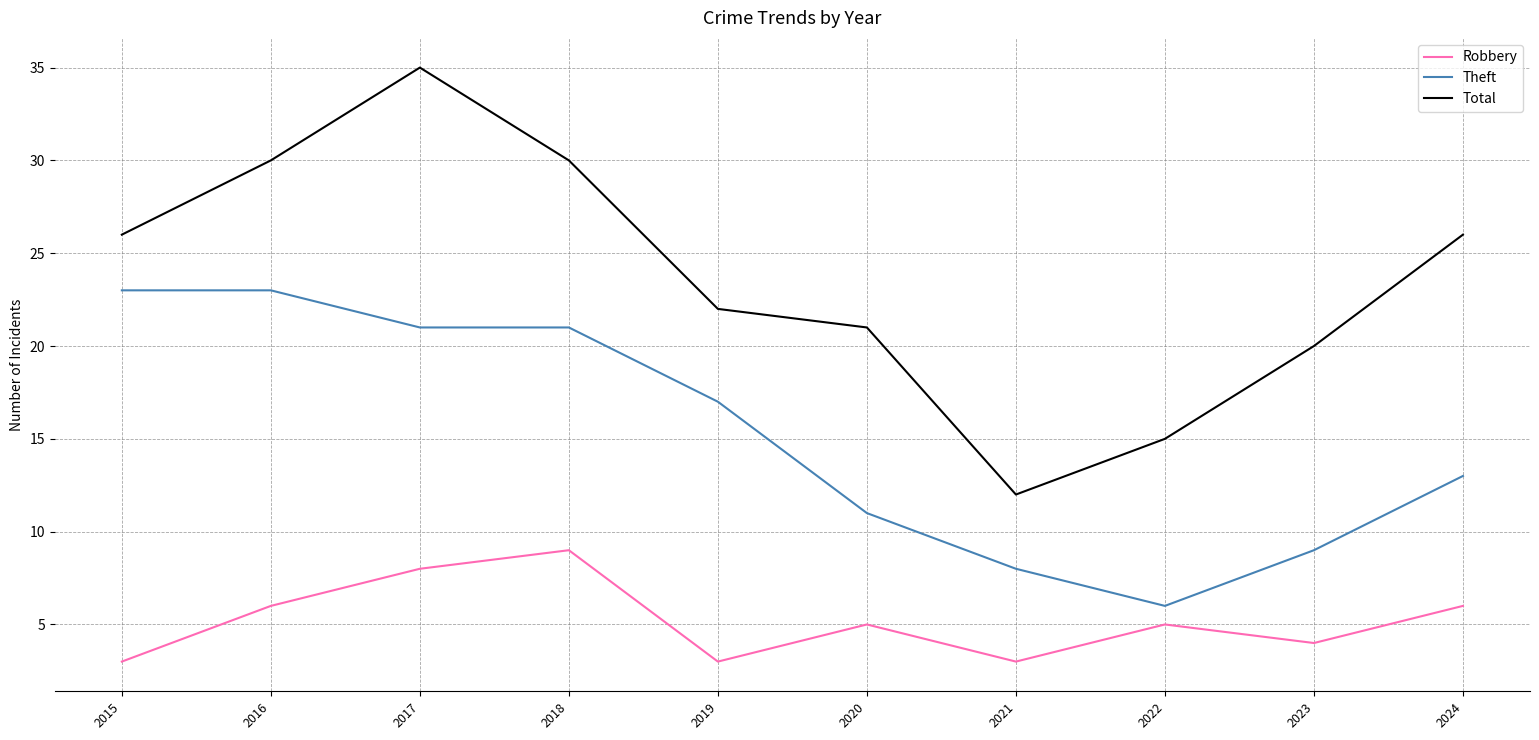

What is the highest value of the Total series?

35